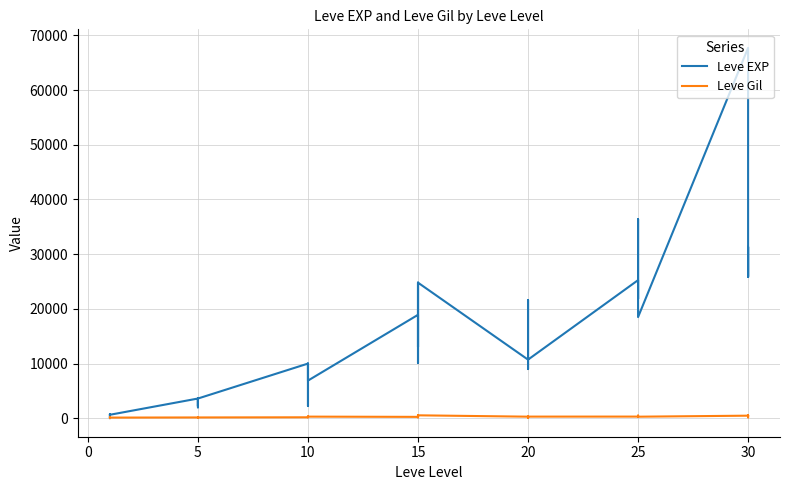

What is the sum of all Leve Gil values?

9603